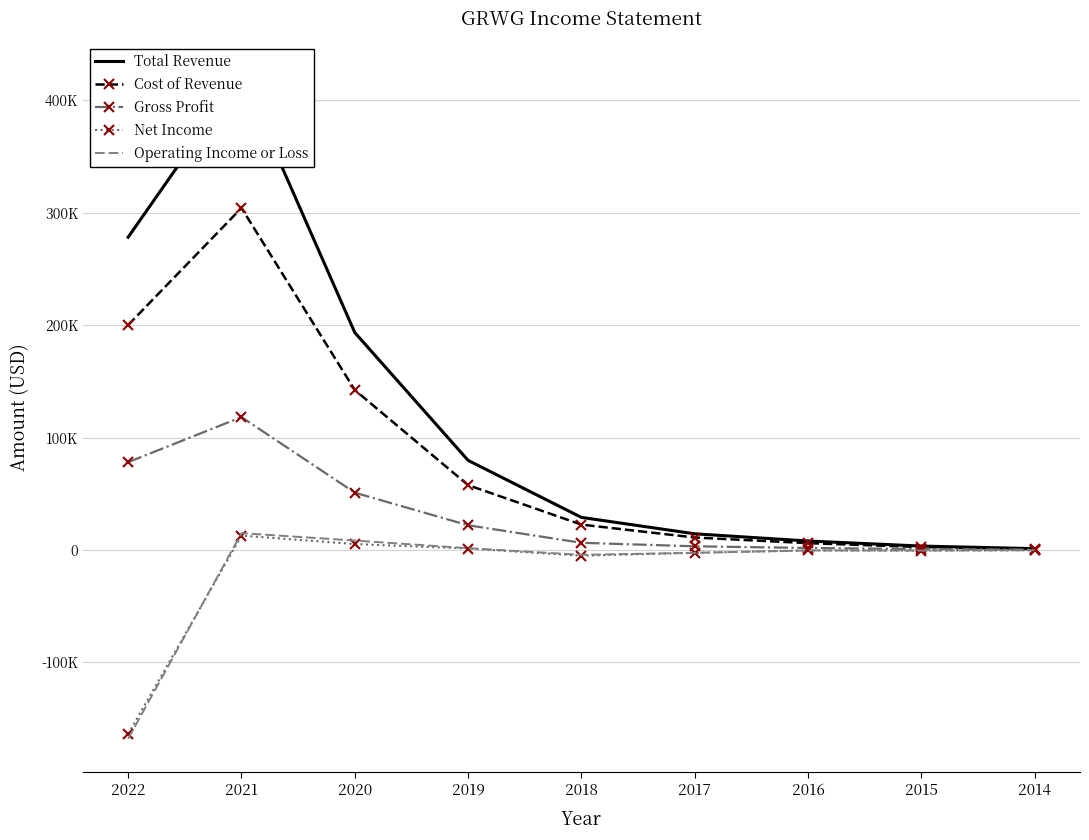

Rank the series by their maximum value, from lowest to highest.

Net Income, Operating Income or Loss, Gross Profit, Cost of Revenue, Total Revenue